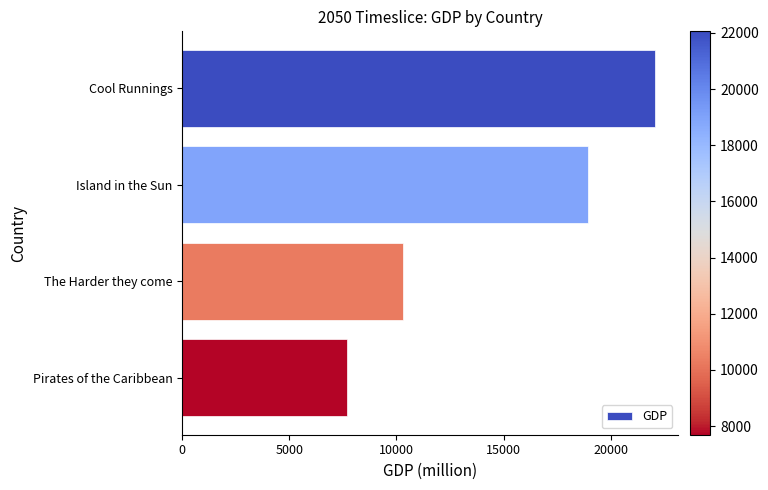

Rank the categories by value from lowest to highest.

Pirates of the Caribbean, The Harder they come, Island in the Sun, Cool Runnings